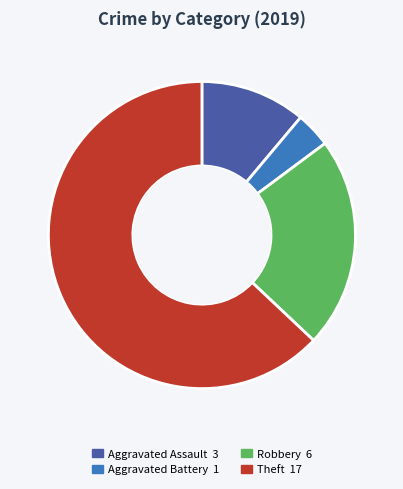

Is the sum of Robbery and Aggravated Assault greater than half?

No